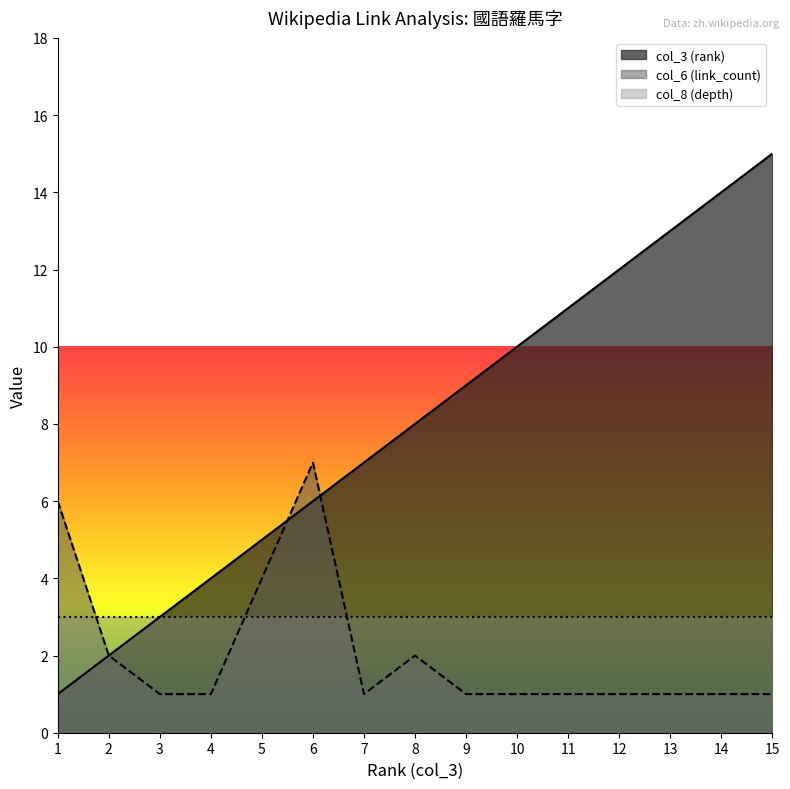

List the series in order of their overall mean, lowest first.

col_6 (link_count), col_8 (depth), col_3 (rank)